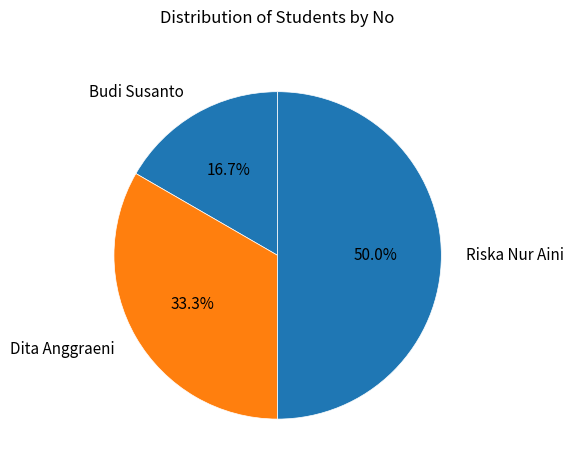

Count the number of slices in the pie.

3